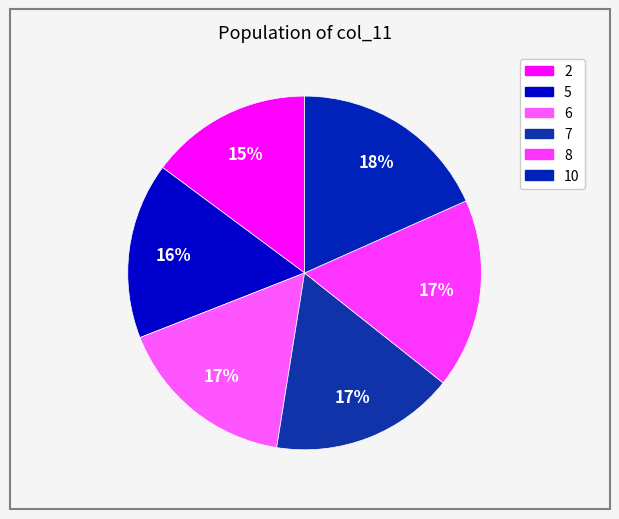

How many segments does this pie chart have?

6